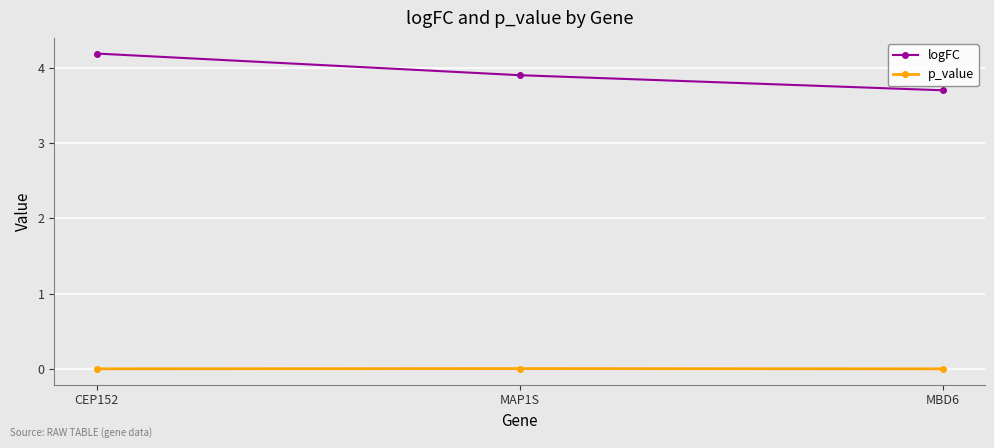

The logFC series shows 3.7 at MBD6. True or false?

True